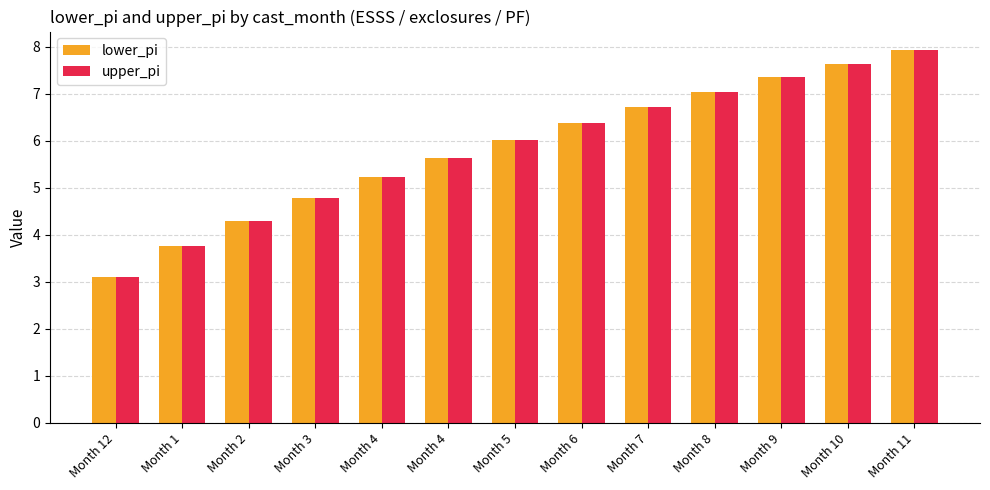

At which category does the chart reach its peak across all series?

Month 11